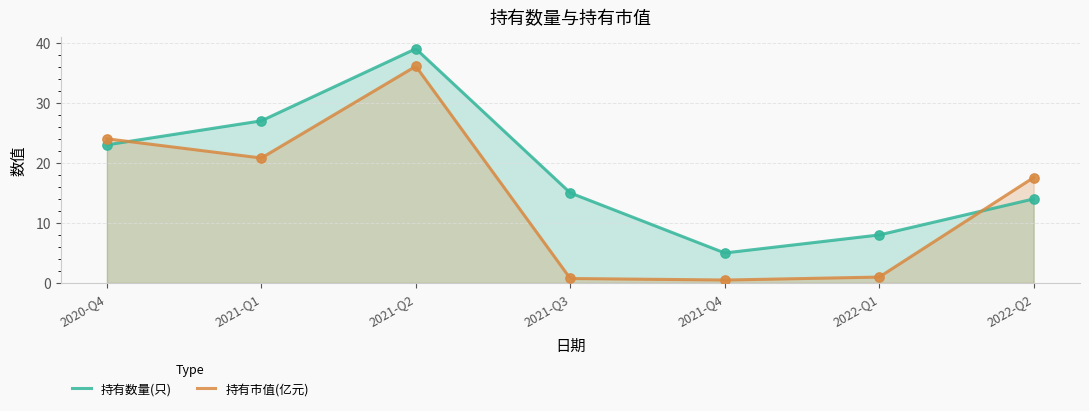

Is the value of 持有市值(亿元) at 2021-Q3 greater than the value of 持有数量(只) at 2022-Q2?

No